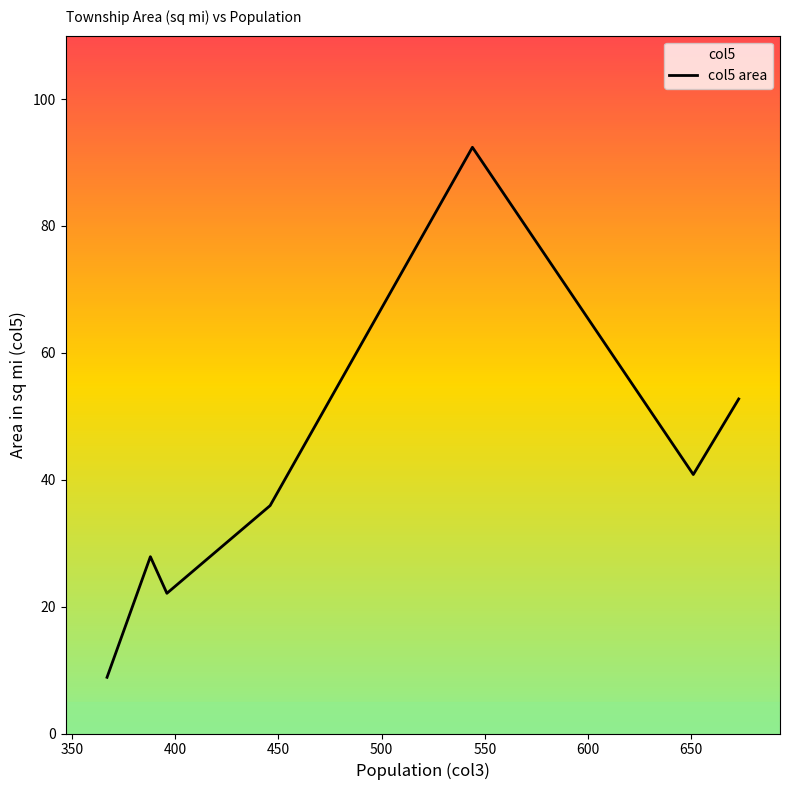

Reading left to right, transcribe all the data shown in this chart.

8.9	27.9	22.1	35.9	92.4	40.8	52.7